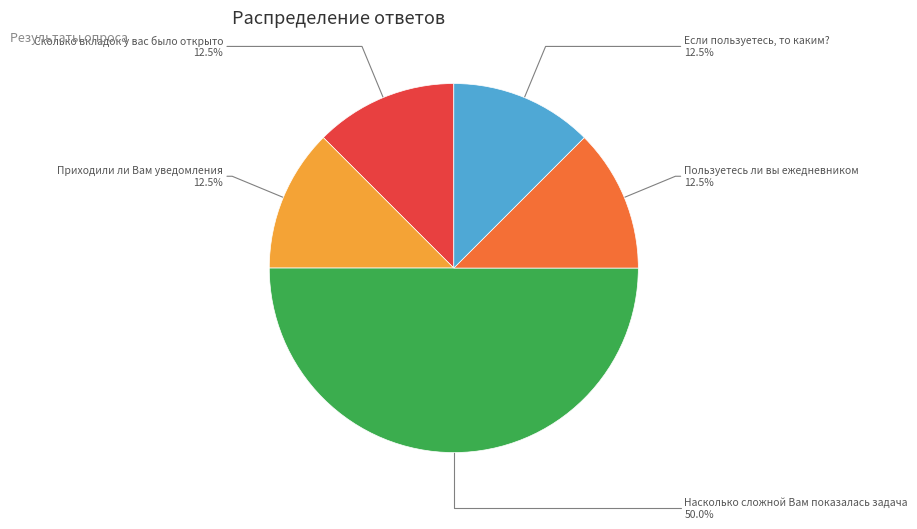

How many segments does this pie chart have?

5